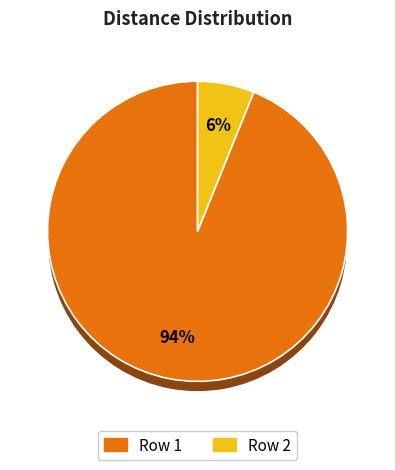

To the nearest percent, what is the difference between the largest and smallest slice percentages?

88%